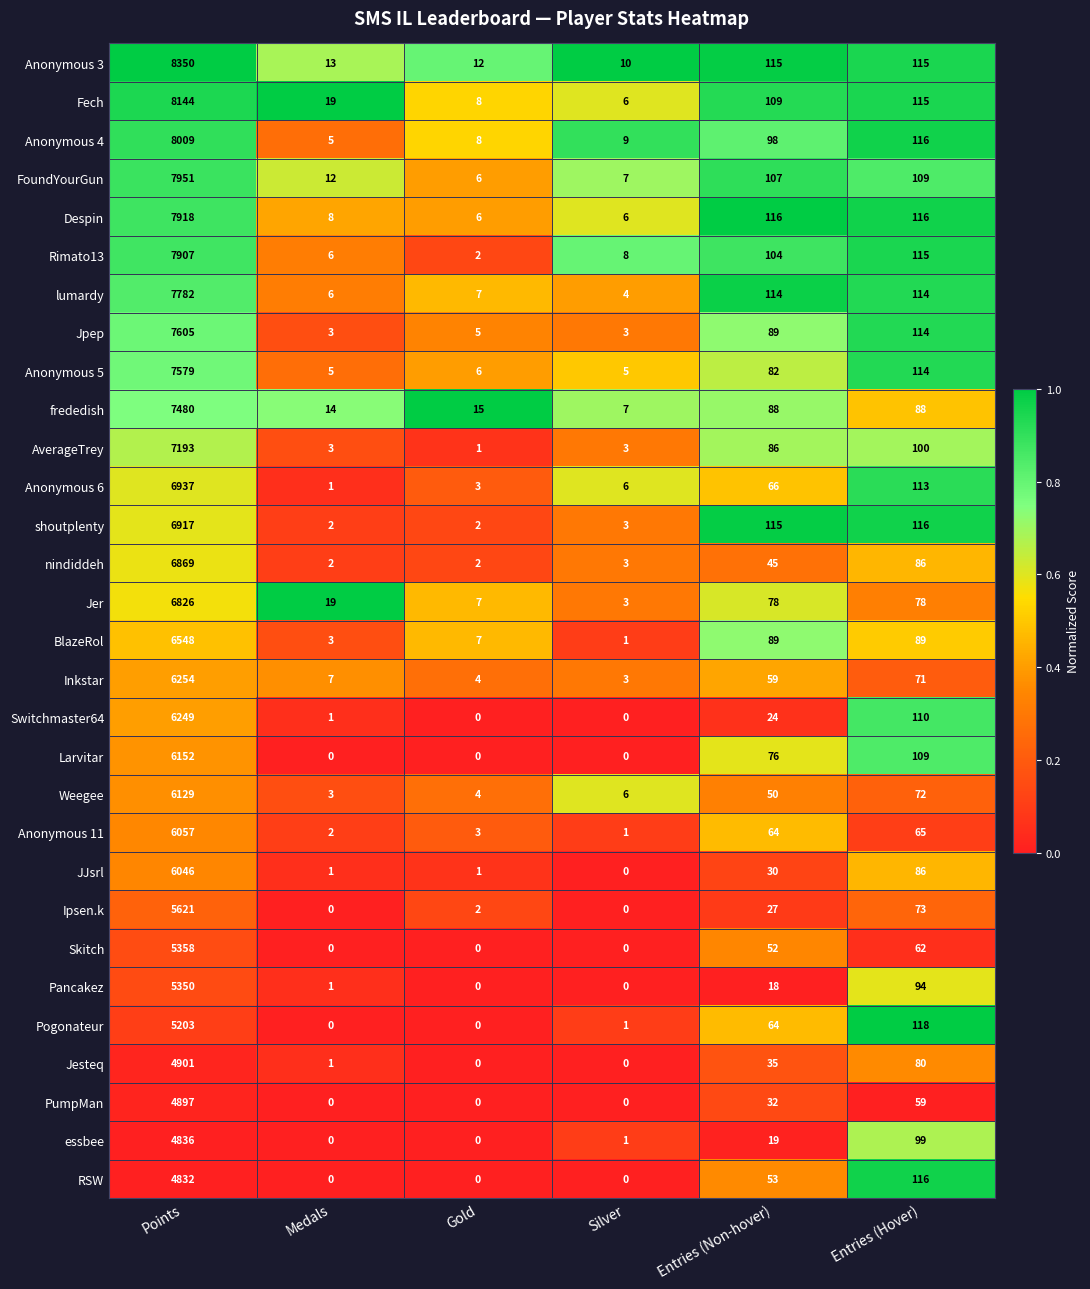

List the series in order of their peak value, highest first.

Anonymous 3, Fech, Anonymous 4, FoundYourGun, Despin, Rimato13, lumardy, Jpep, Anonymous 5, frededish, AverageTrey, Anonymous 6, shoutplenty, nindiddeh, Jer, BlazeRol, Inkstar, Switchmaster64, Larvitar, Weegee, Anonymous 11, JJsrl, Ipsen.k, Skitch, Pancakez, Pogonateur, Jesteq, PumpMan, essbee, RSW